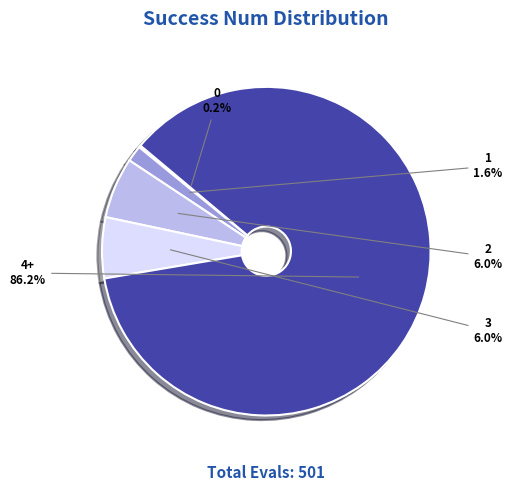

Does any single category account for the majority?

Yes